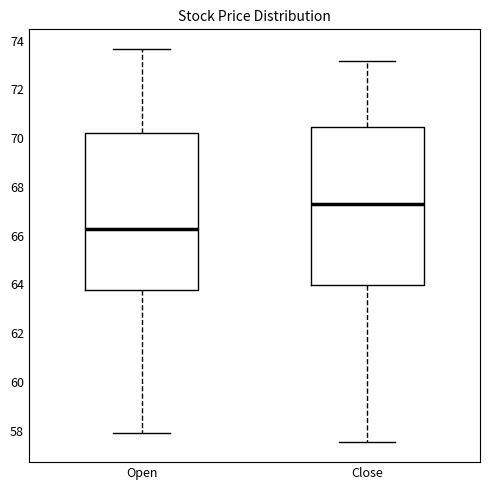

Which box's median line is the highest?

Close